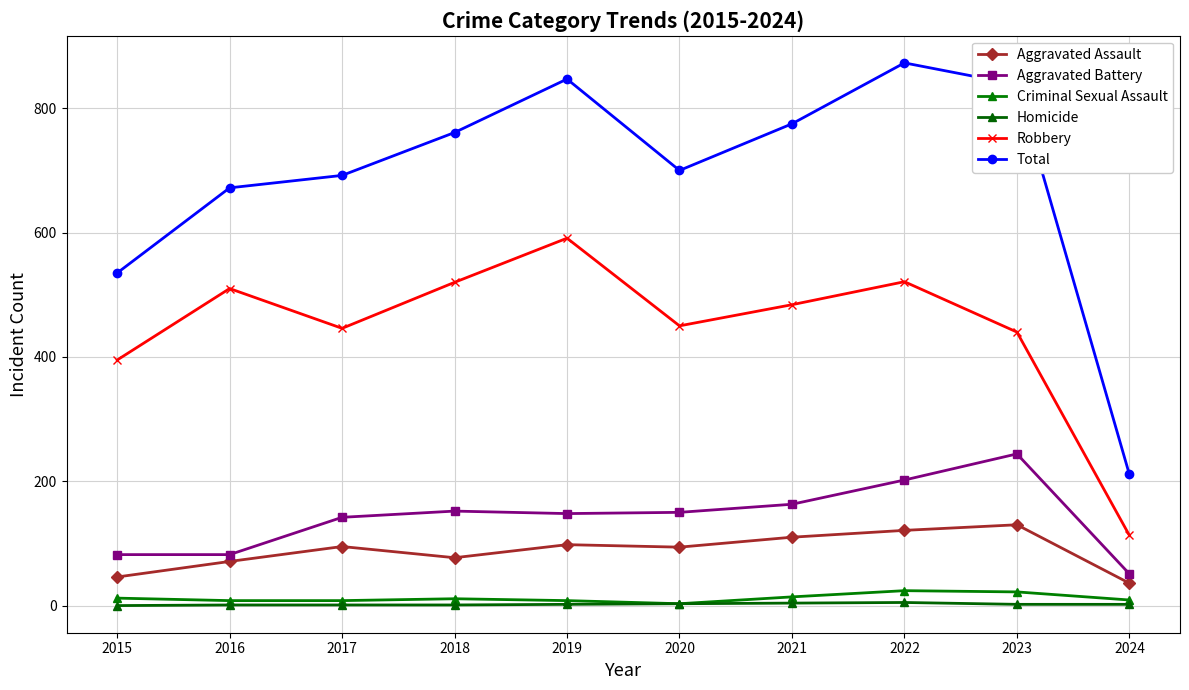

How many lines are shown in the chart?

6